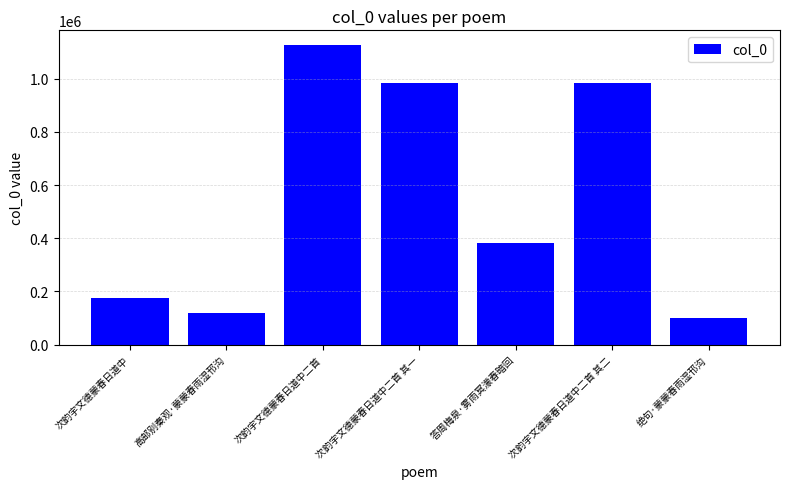

What is the value of the 6th bar from the left?

984807